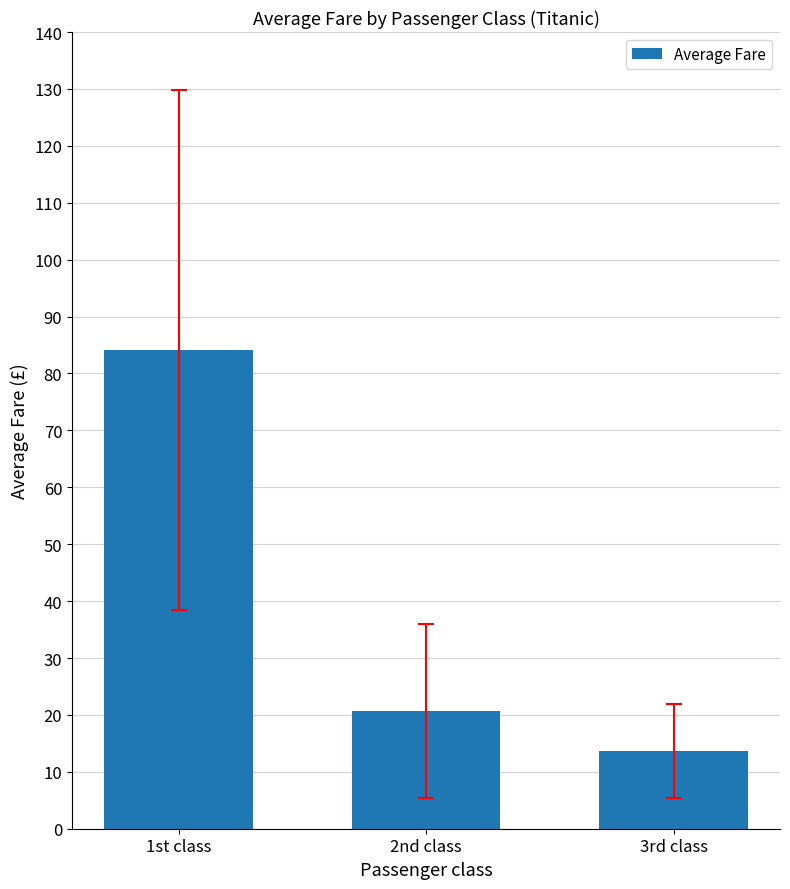

What is the difference between the maximum and second lowest values?

63.5